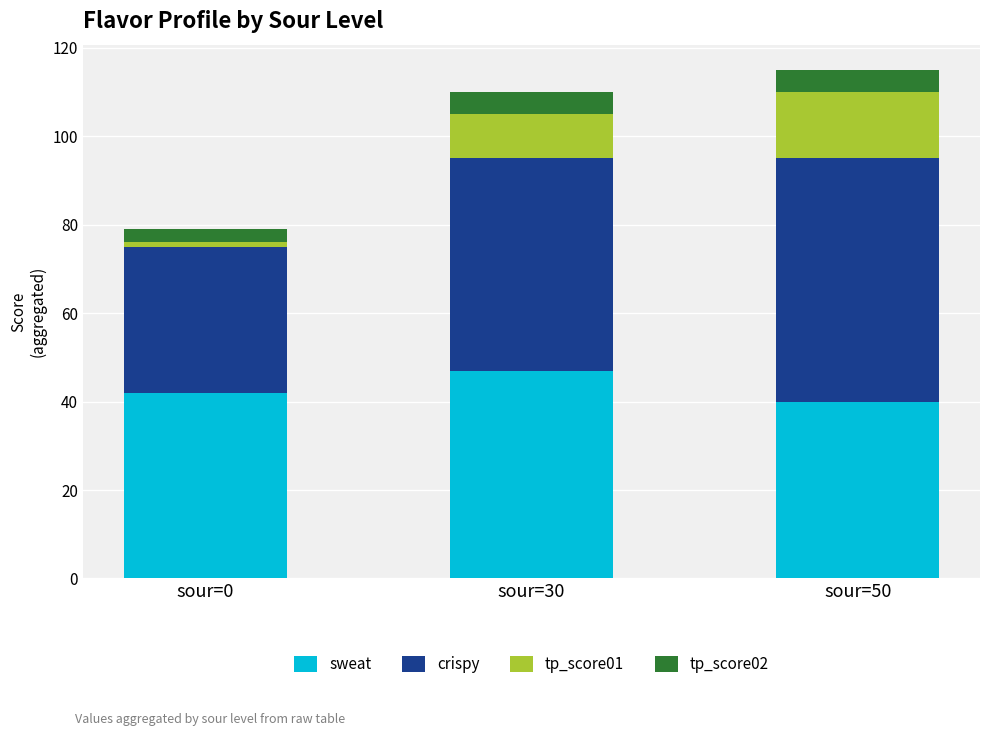

Count the number of data series in this chart.

4